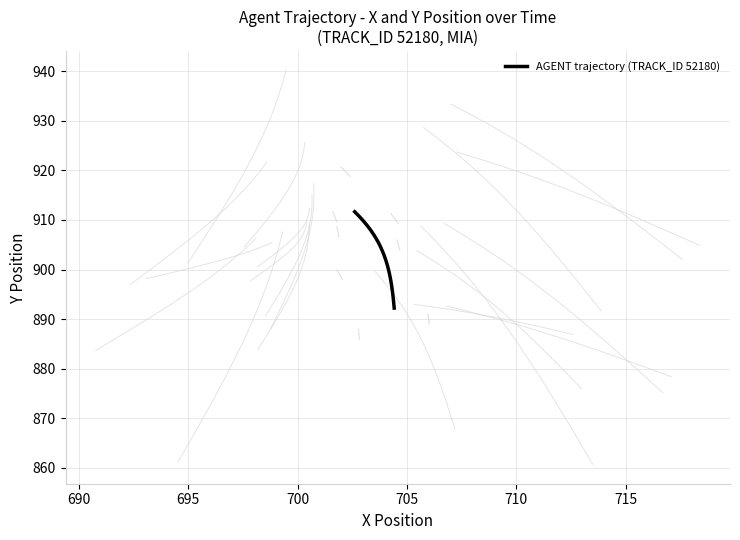

How many values are below 902?

20